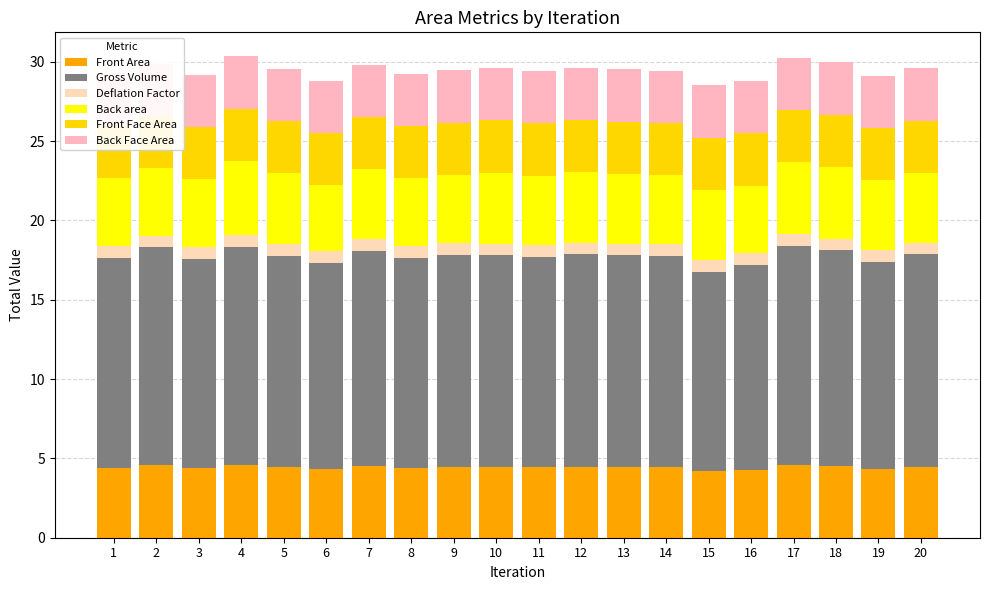

How many distinct data groups are displayed?

6